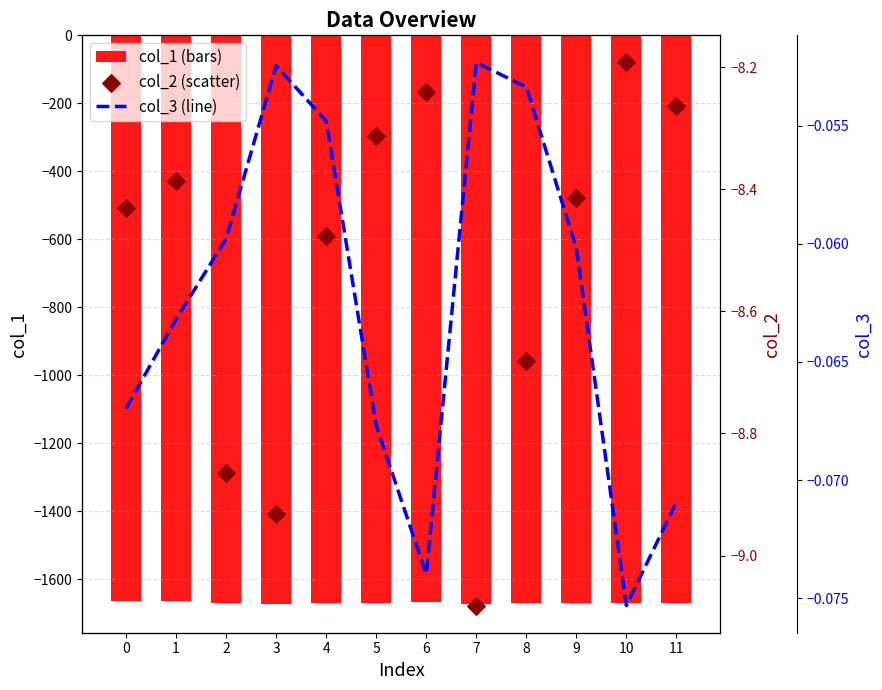

Which series reaches the minimum Y coordinate?

col_1 (bars)